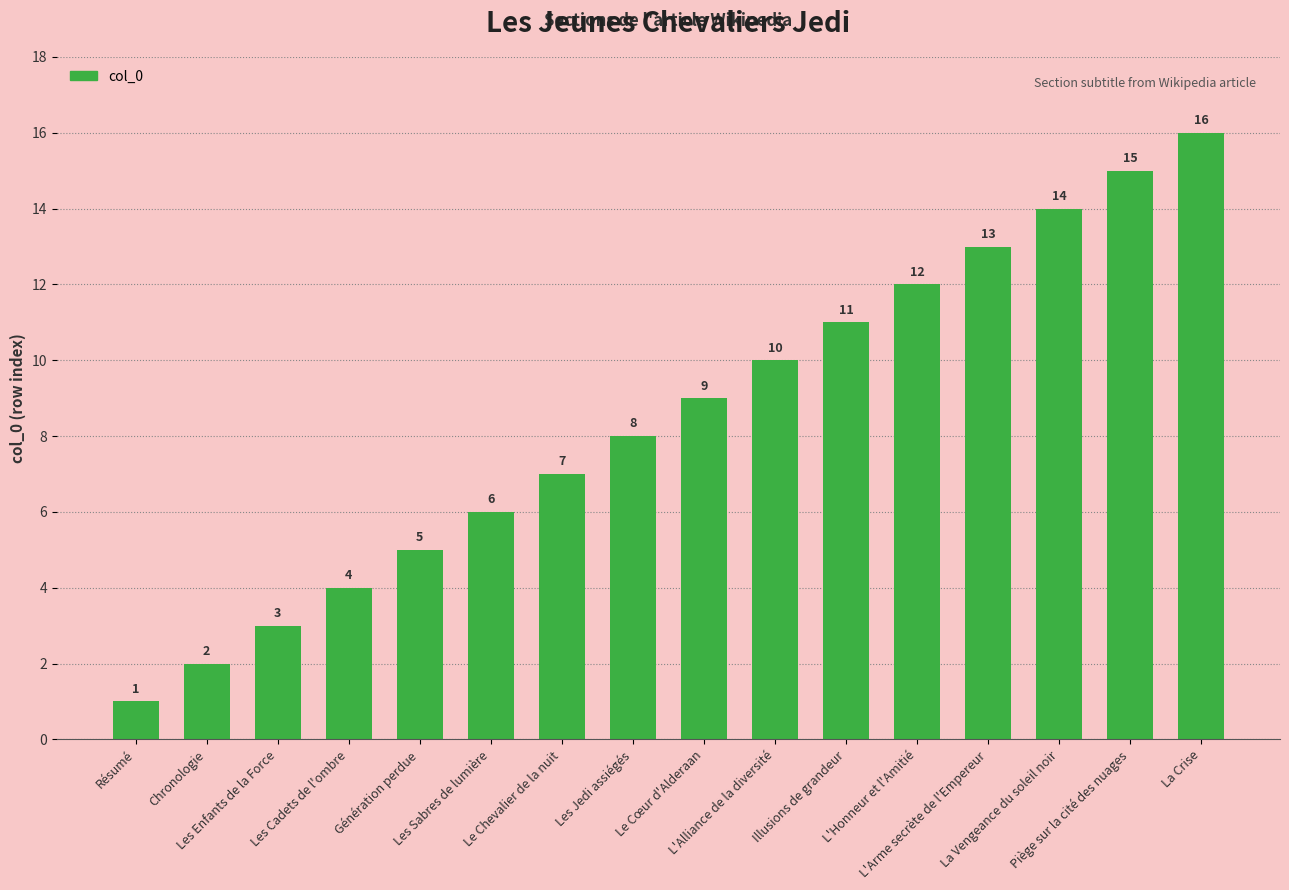

What is the greatest value displayed?

16